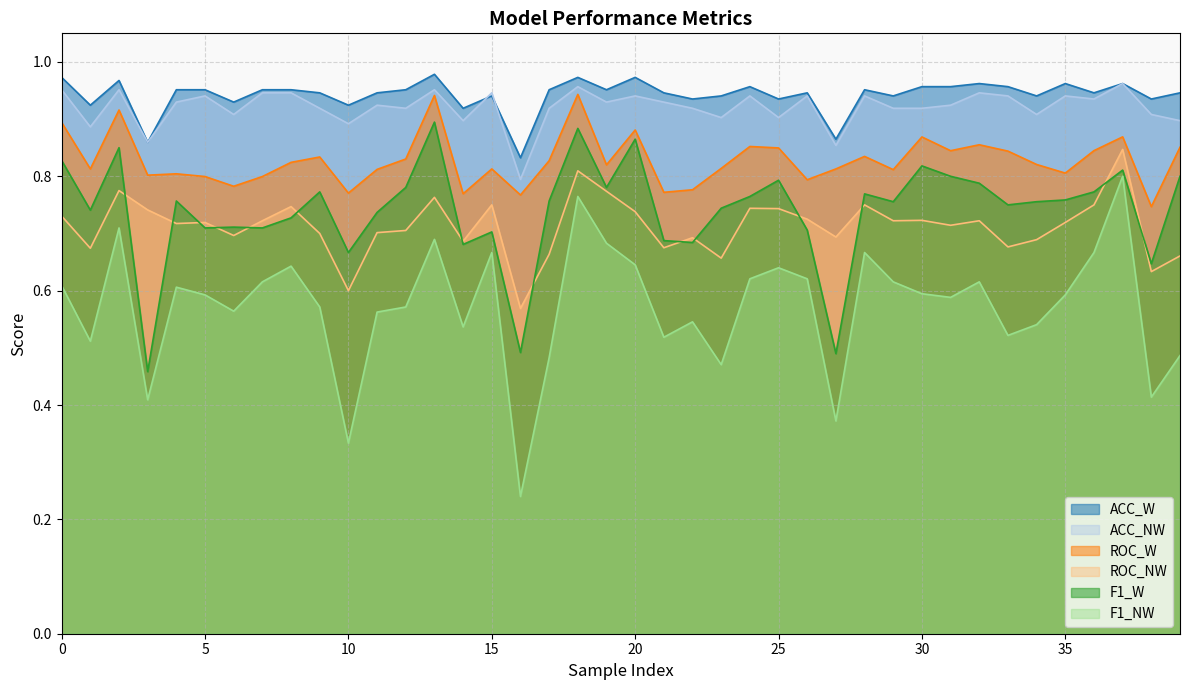

True or false: ACC_NW has a value of 1.3 at 9.

False